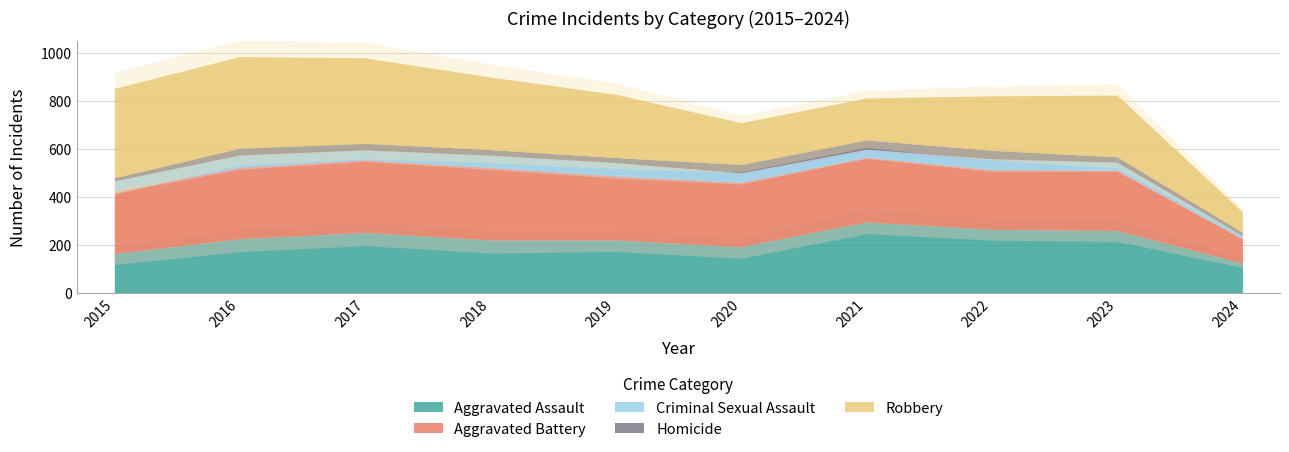

How many interior local valleys does the Criminal Sexual Assault series have?

2